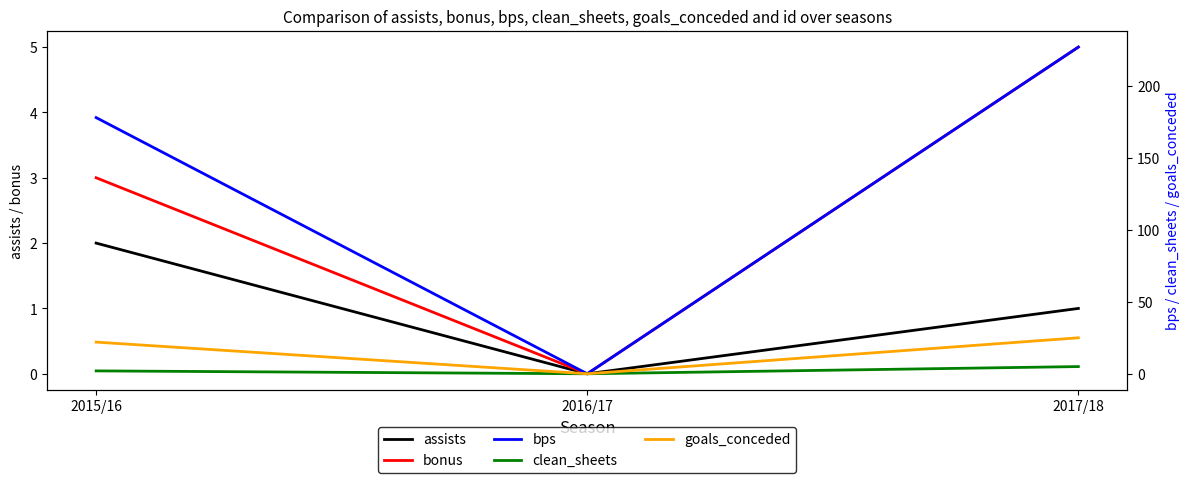

Is this an area chart (filled region under the line)?

No